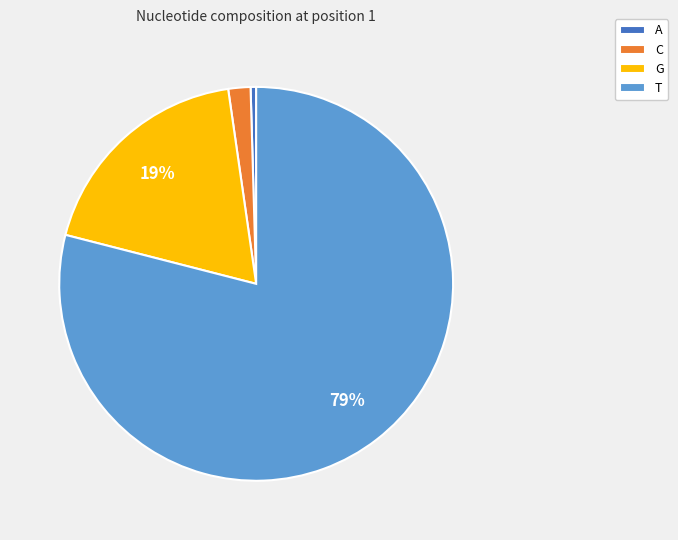

Which category has the smallest portion of the pie?

A